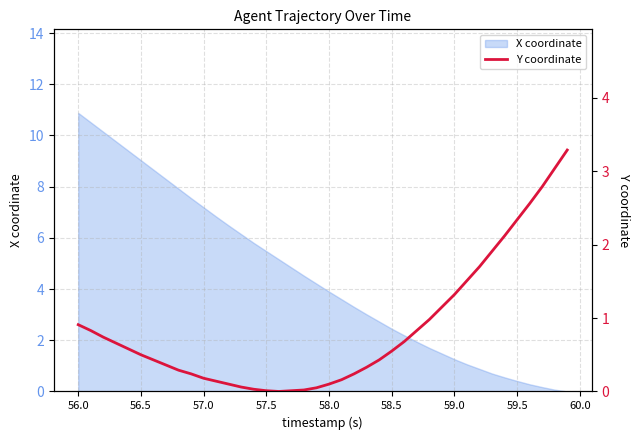

The X coordinate series shows 0.4 at 59.5. True or false?

True